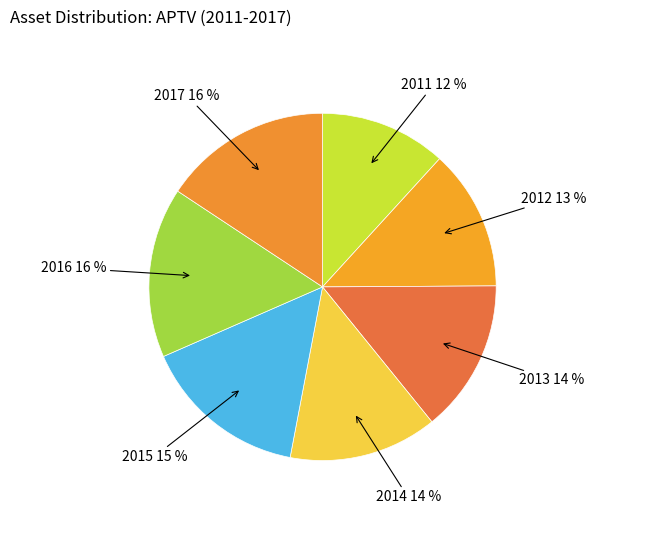

Count the number of slices in the pie.

7